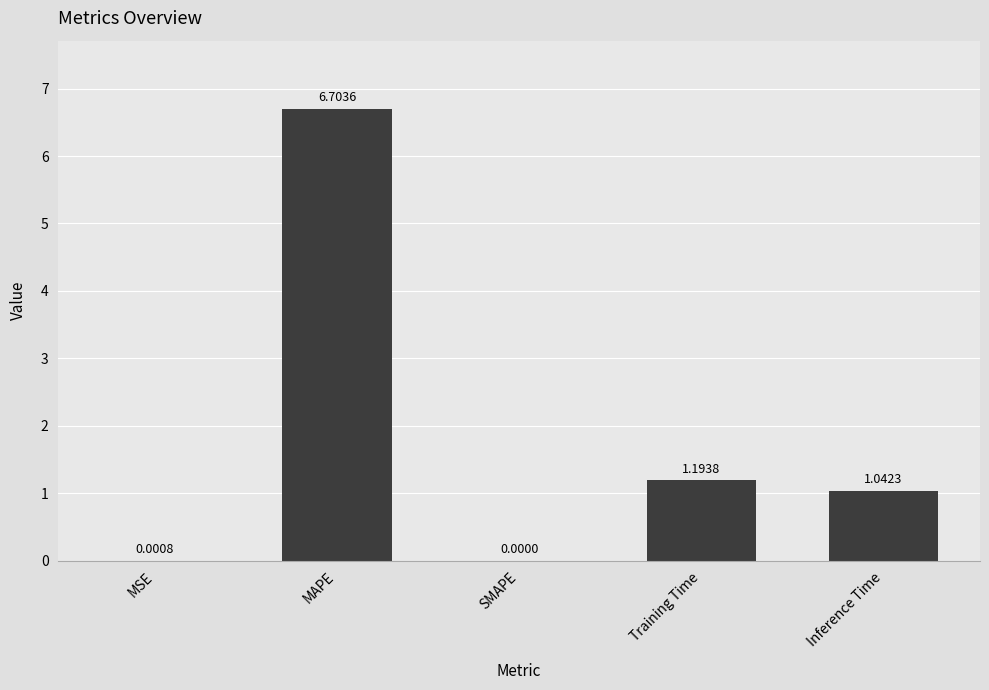

What is the sum of all values?

8.9